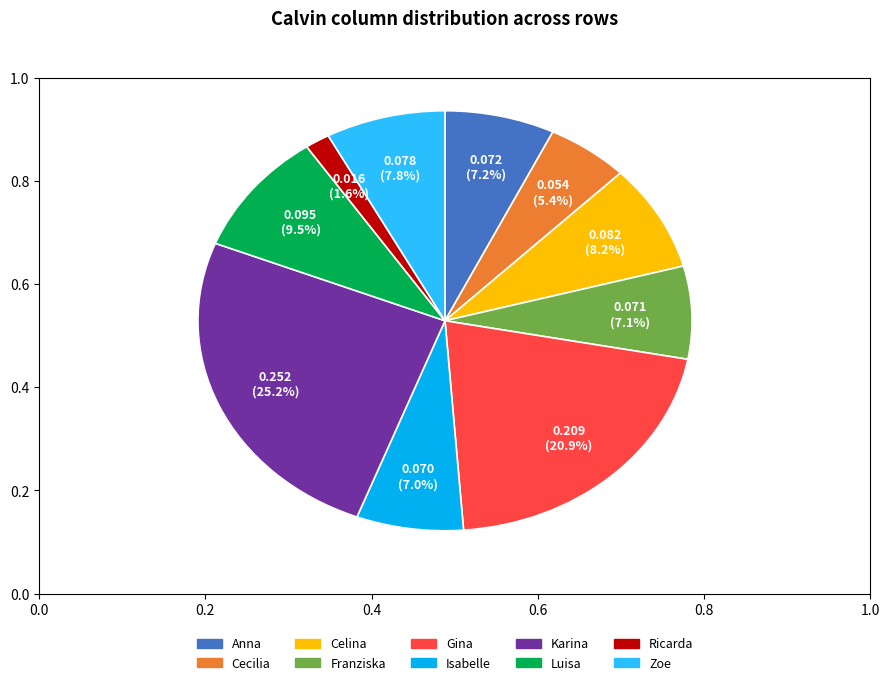

Is it true that Franziska is 1% of the pie?

False